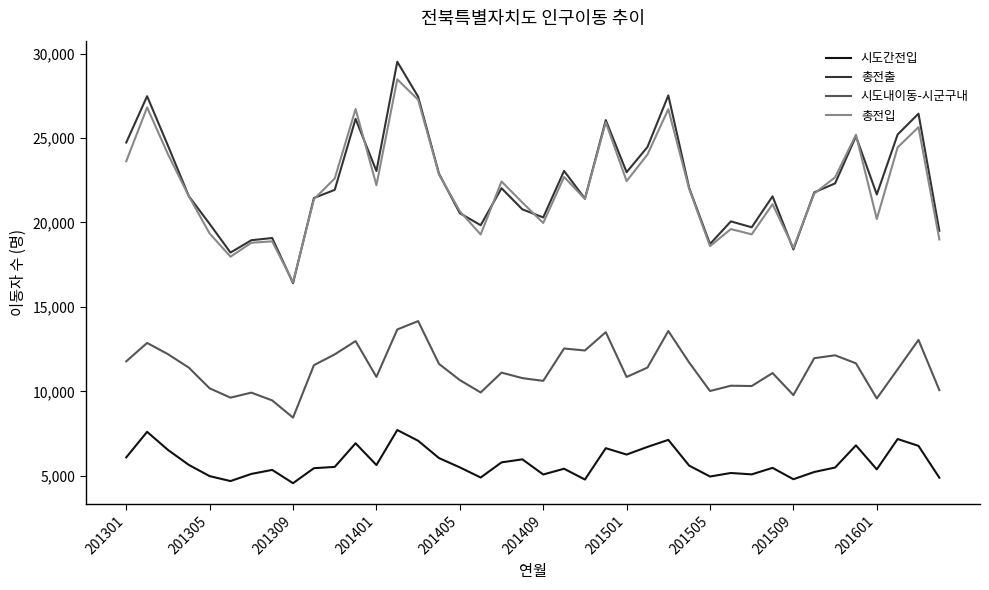

What is the difference between the maximum and minimum values in the 총전출 series?

13105